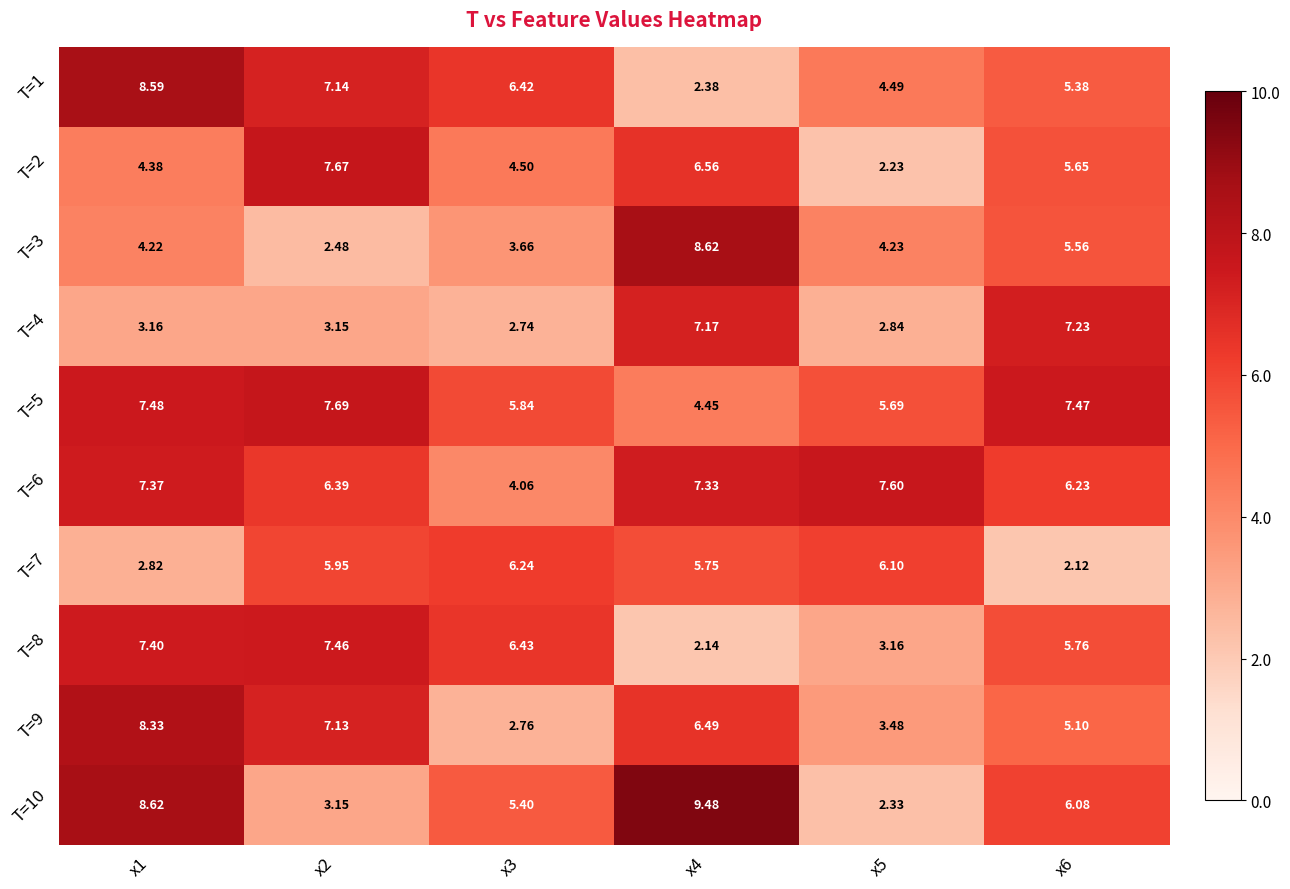

Is the value of T=2 at x4 greater than the value of T=1 at x5?

Yes